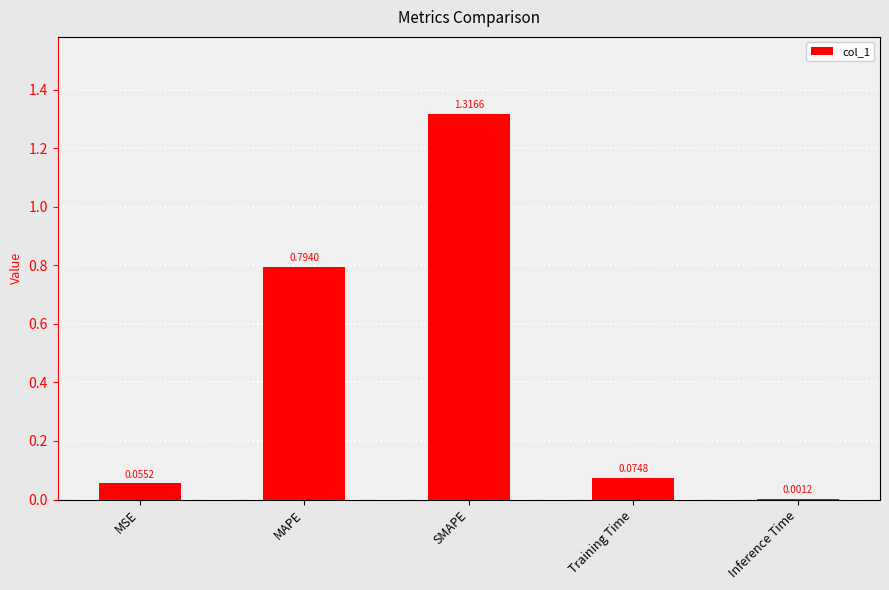

Which category has the highest value across all series?

SMAPE